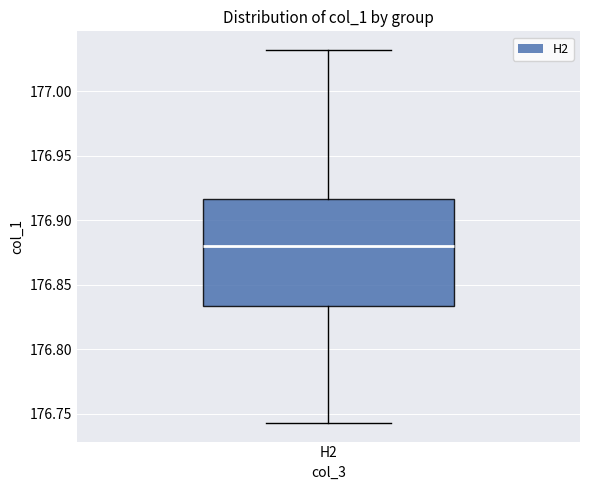

Where is the upper edge of the box for H2 on the y-axis? The values are not printed on the chart, so give them approximately, as read against the axis.

176.915